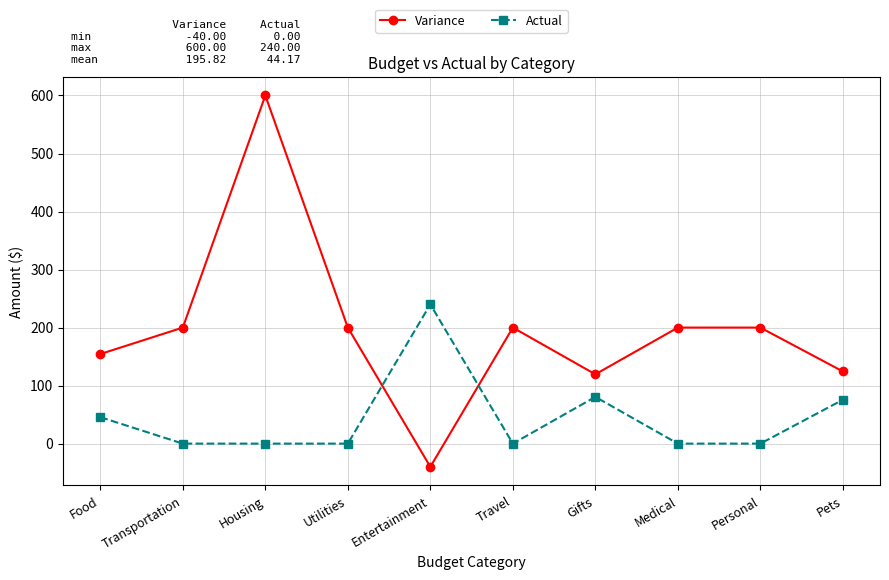

List the series in order of their overall mean, highest first.

Variance, Actual